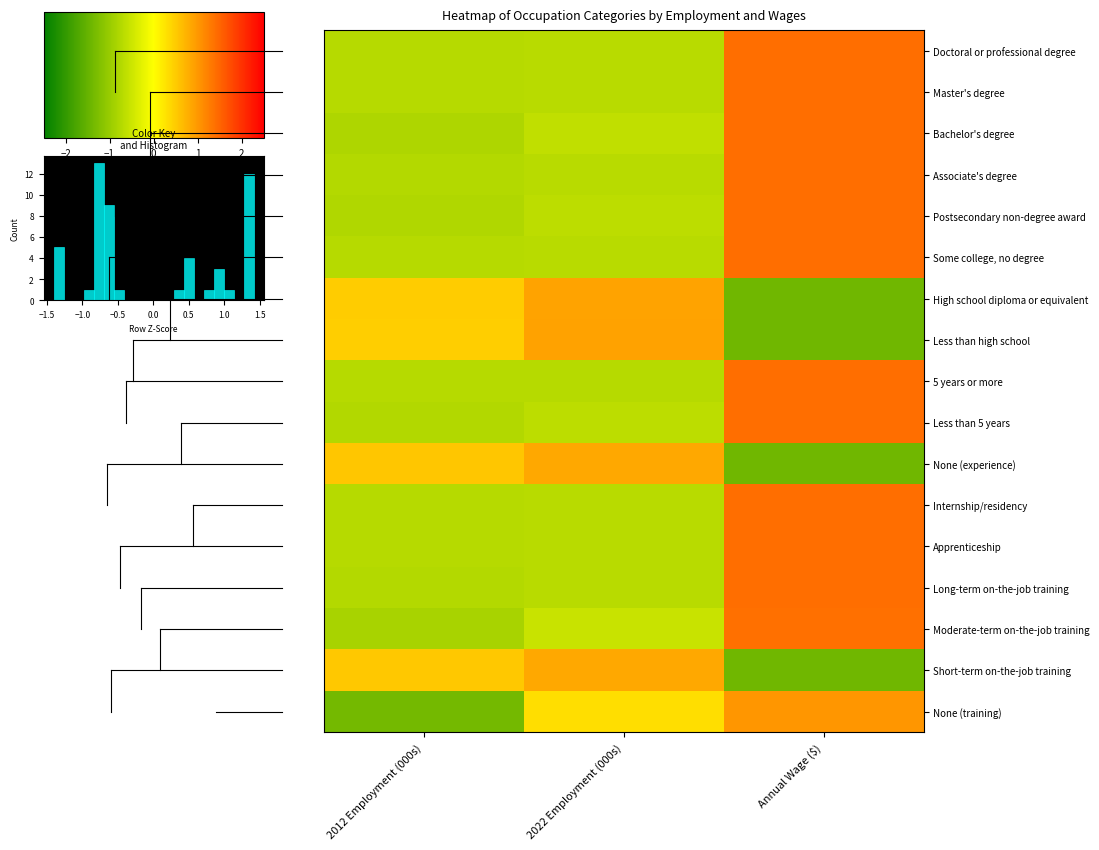

How many categories are shown in the chart?

3